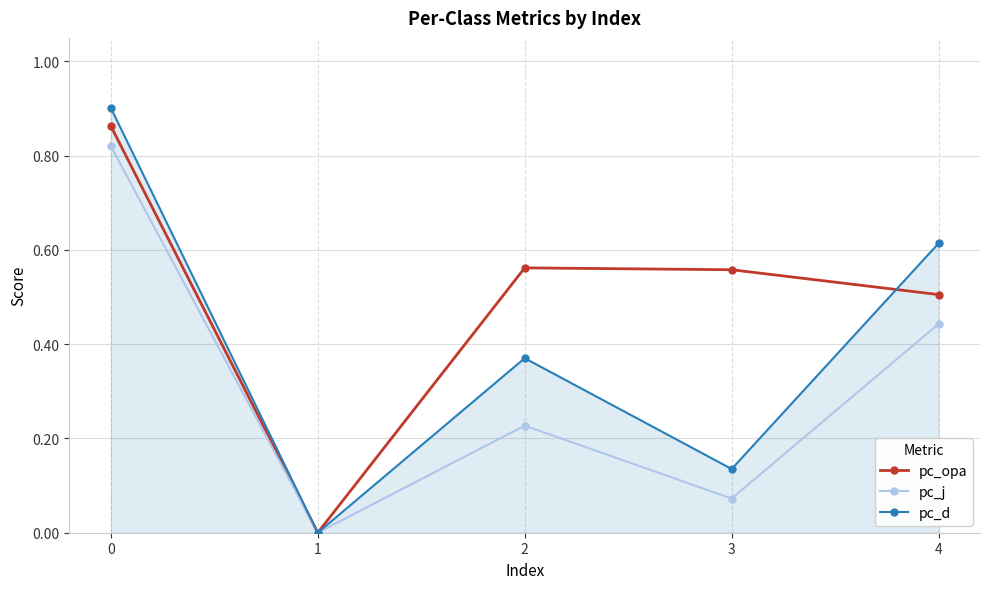

The value of pc_d at 4 is 0.2. True or false?

False